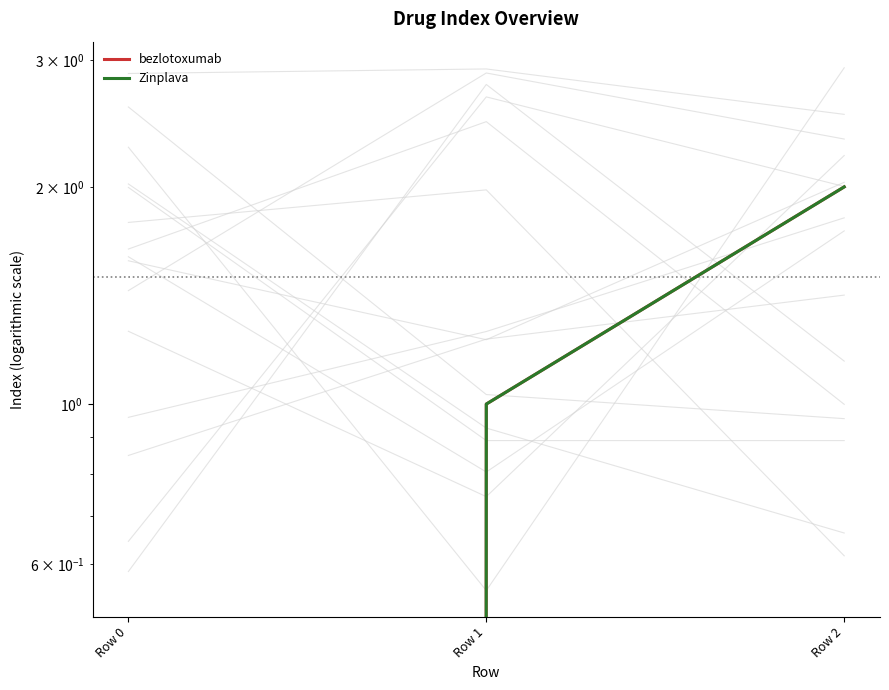

Which series has the largest total across all categories?

bezlotoxumab